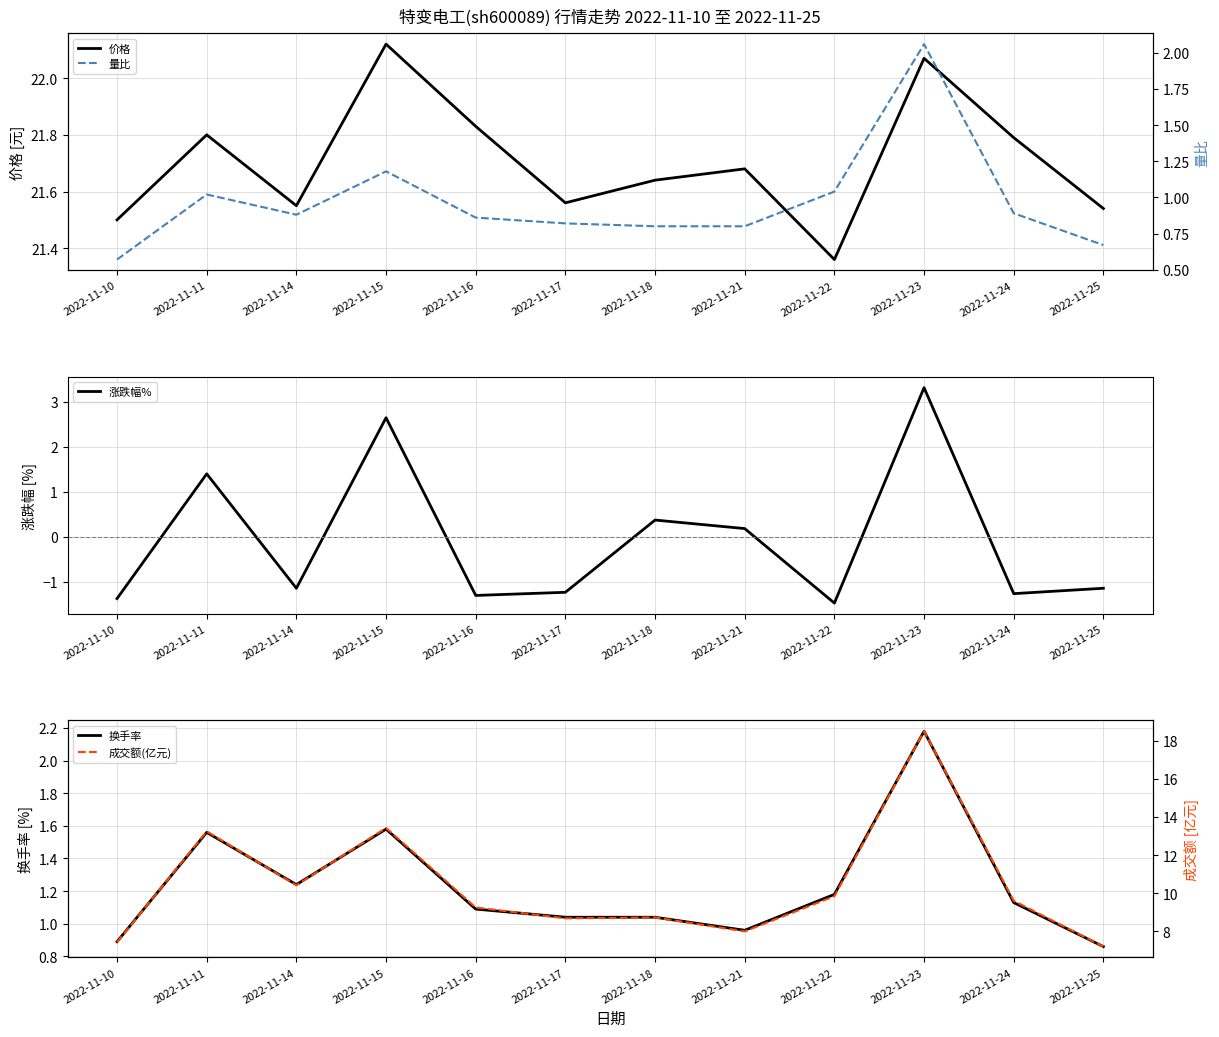

At which label does 涨跌幅% reach its peak?

2022-11-23